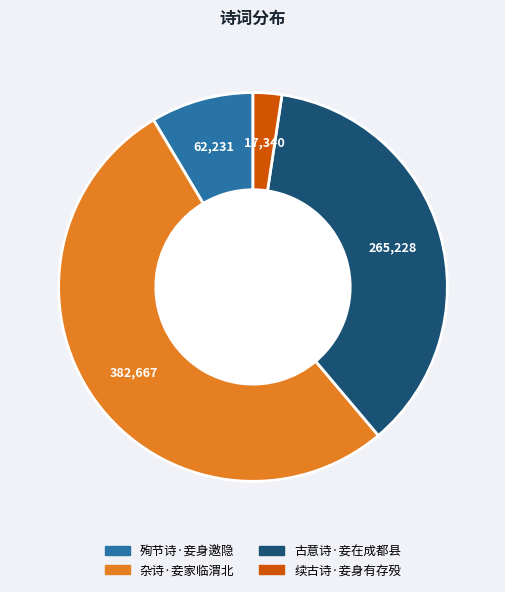

Is 杂诗·妾家临渭北 the majority of the pie?

Yes